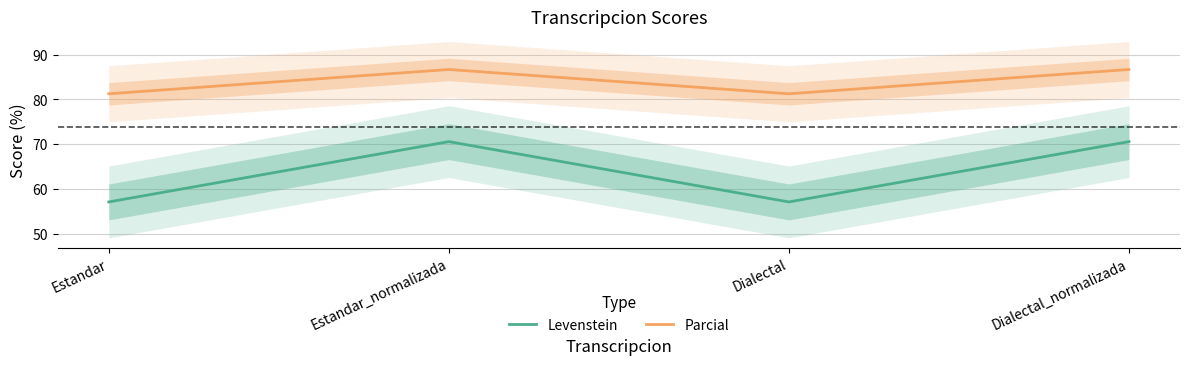

What is the difference between the second highest and second lowest values in the Levenstein series?

13.4